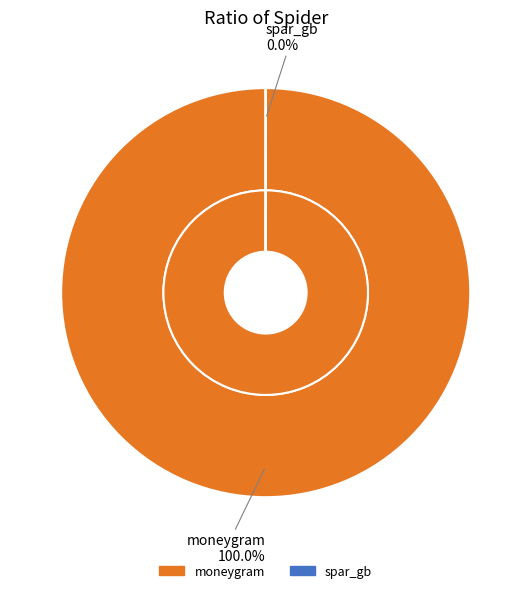

Count the number of slices in the pie.

2